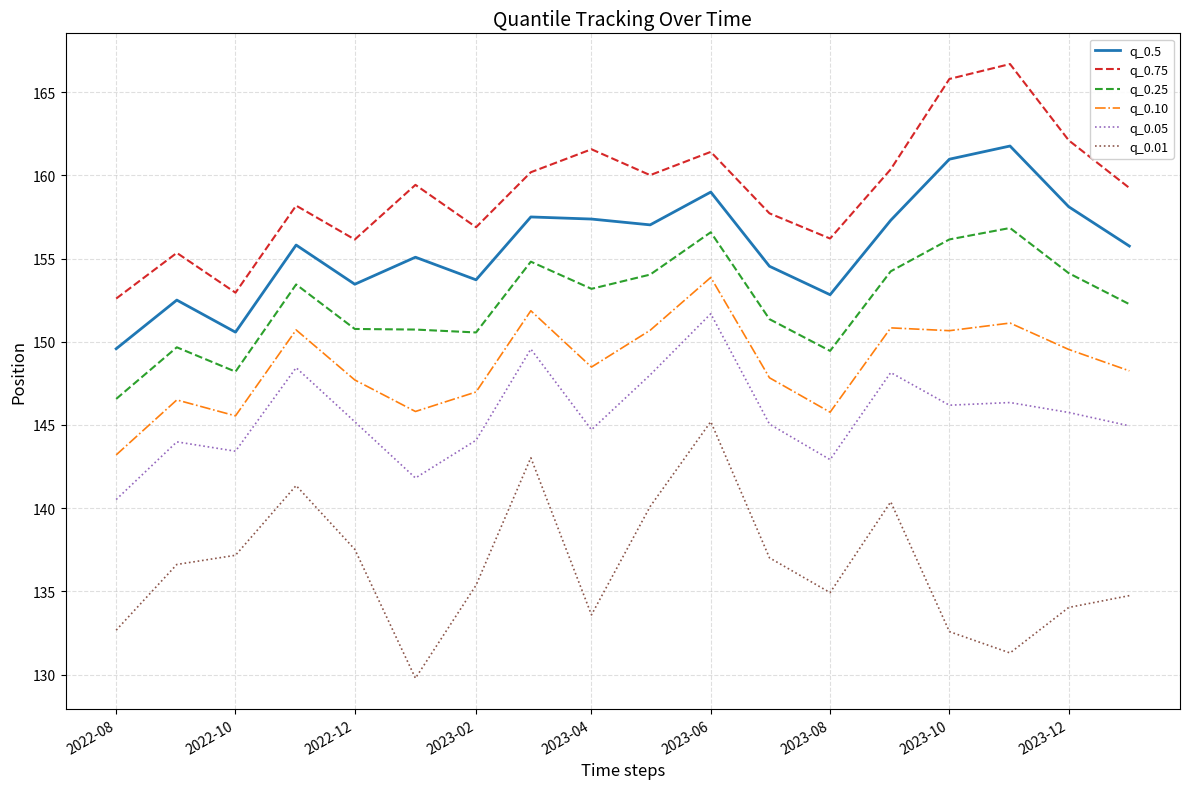

List the series in order of their peak value, highest first.

q_0.75, q_0.5, q_0.25, q_0.10, q_0.05, q_0.01